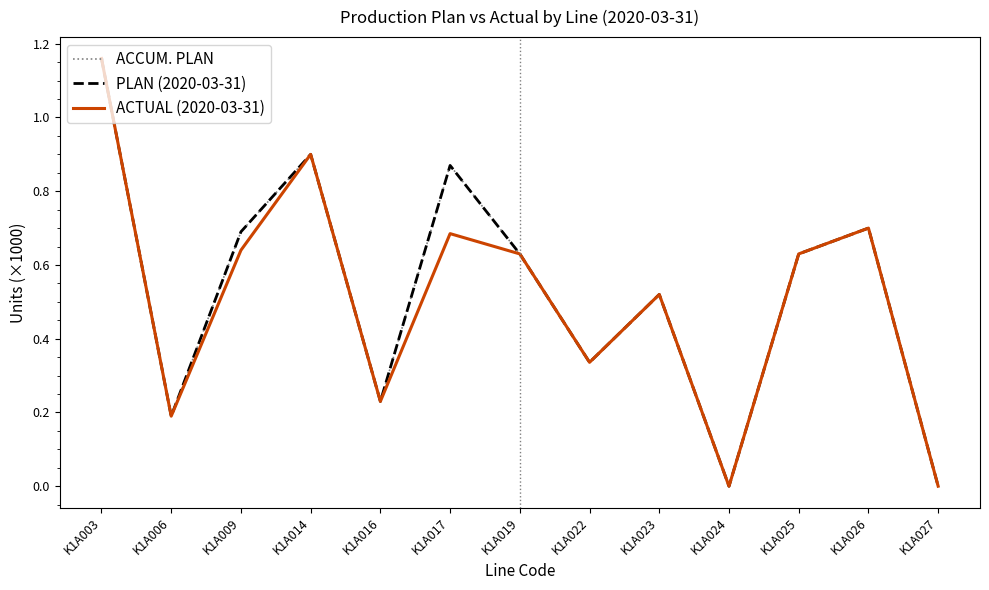

At which category does the chart reach its peak across all series?

K1A003